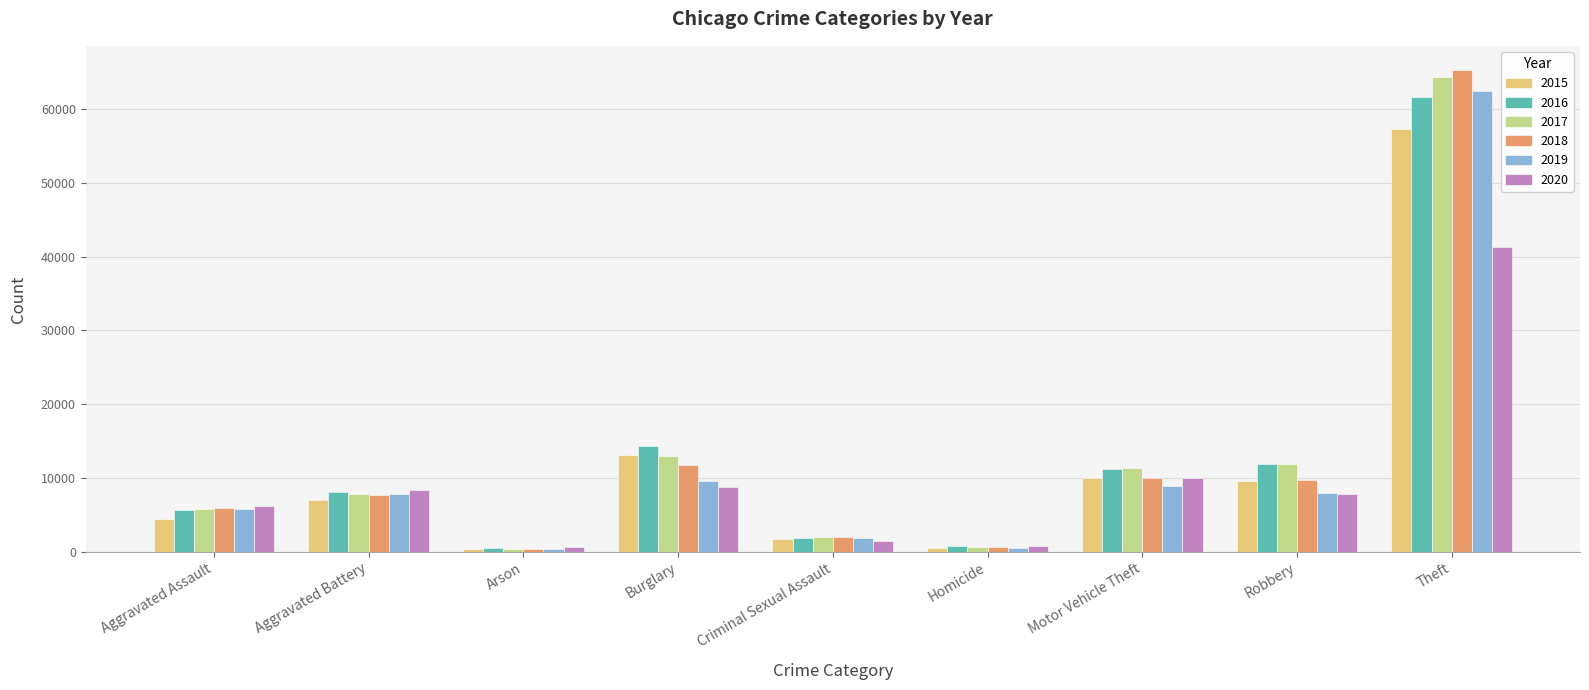

What is the label of the 1st bar from the left?

Aggravated Assault